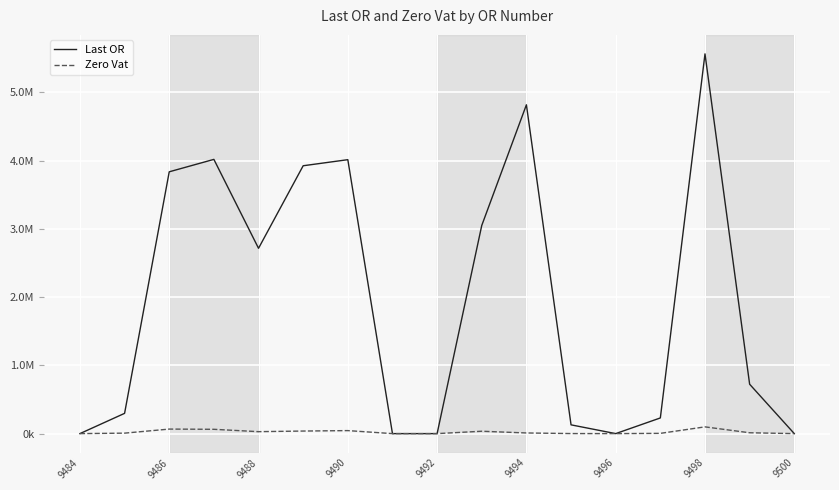

Does the chart have visible grid lines?

Yes